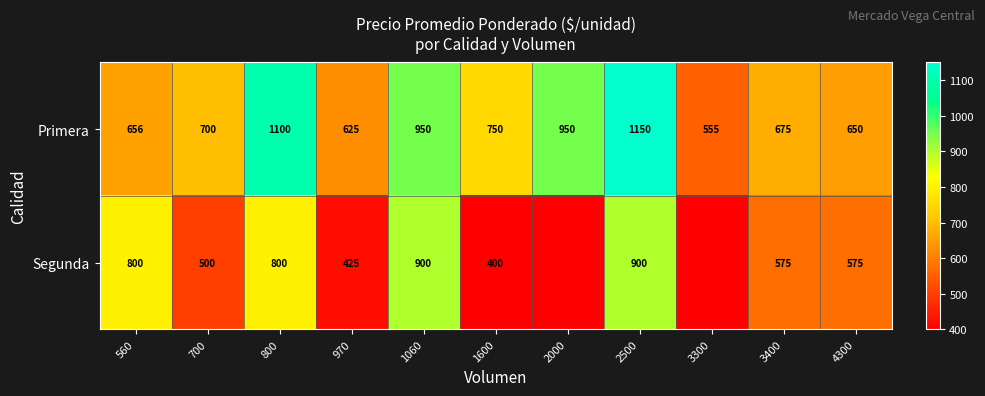

What is the total value across all series at 970?

1050